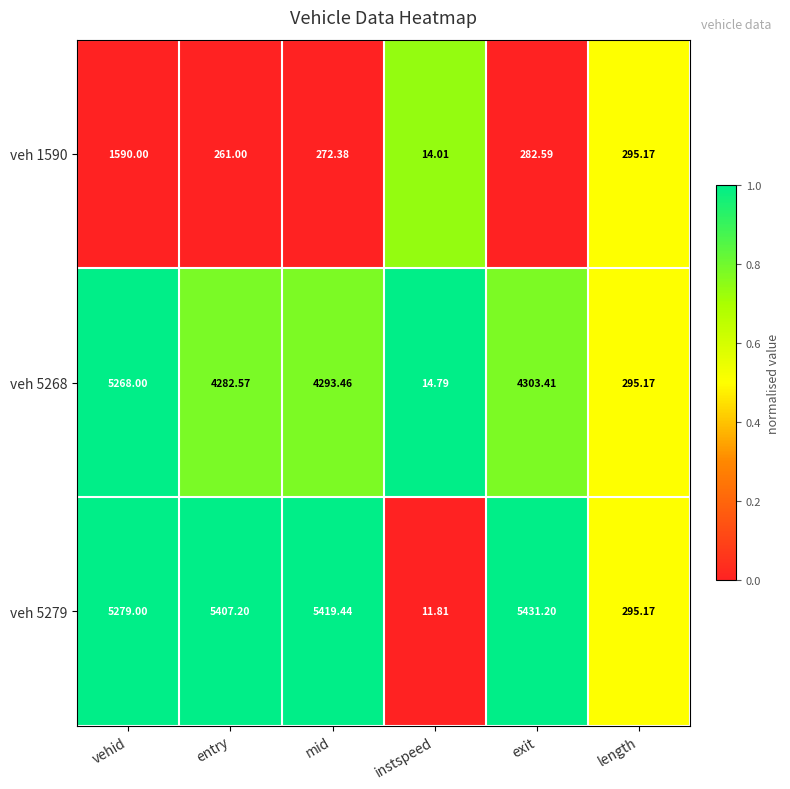

At which category is the sum across all series the highest?

vehid